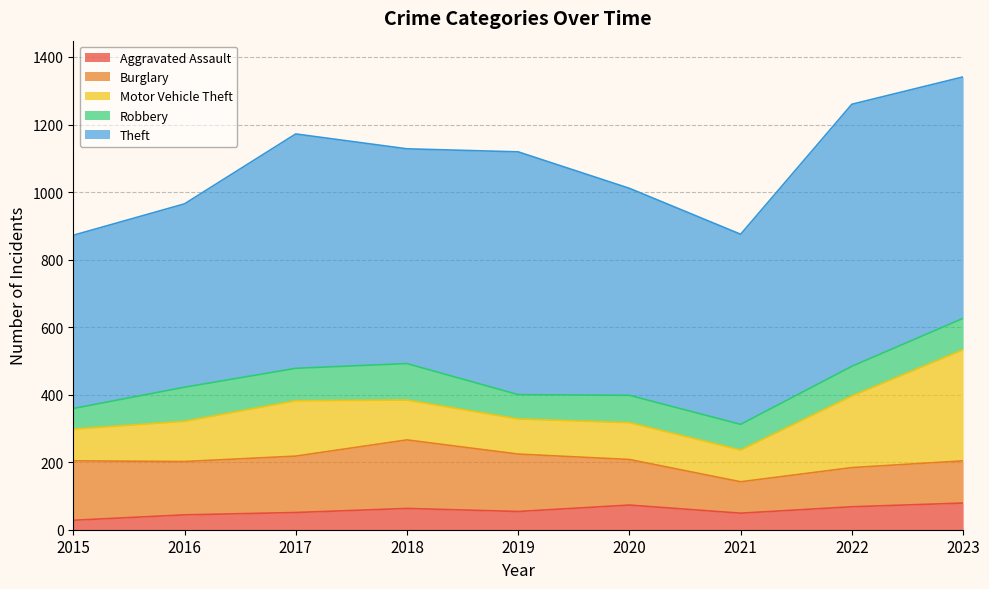

Where is Motor Vehicle Theft nearest to the value 211?

2022